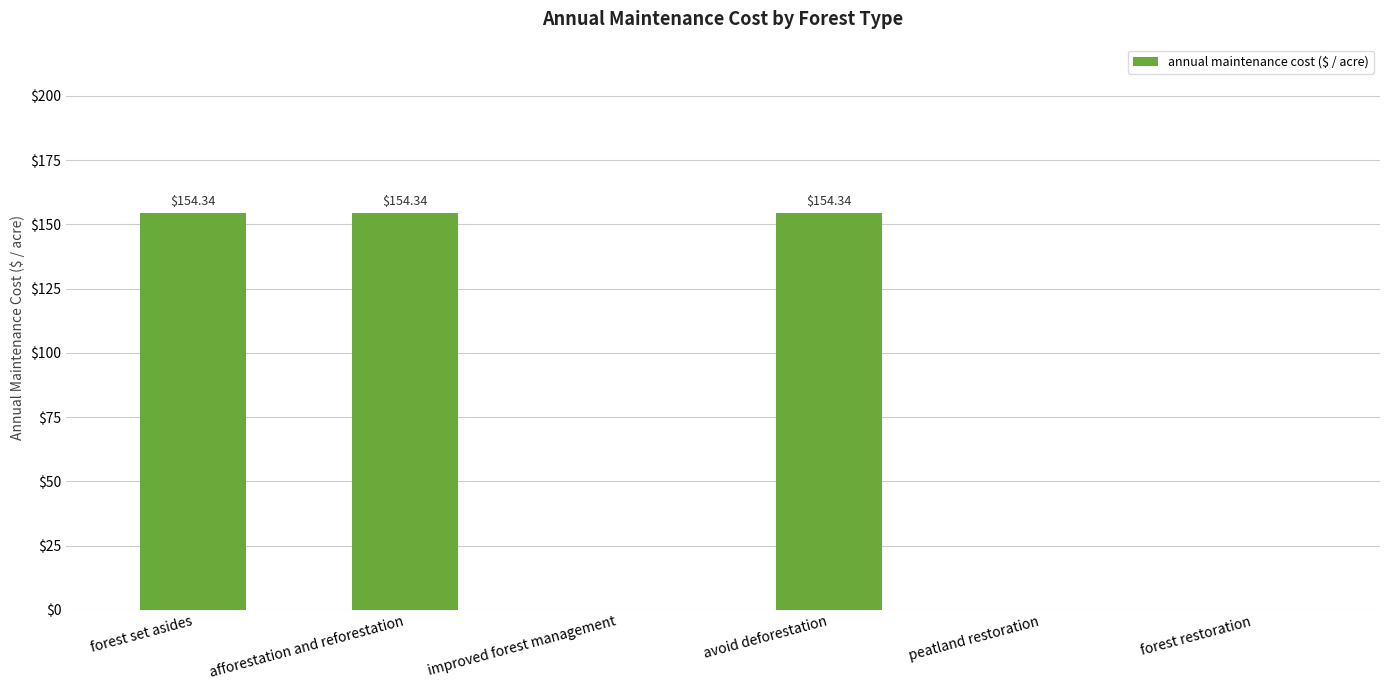

Count the number of values greater than 154.

3